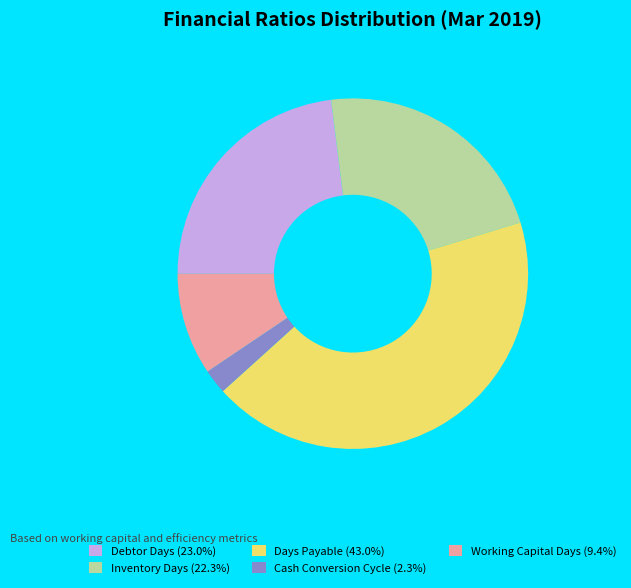

Rank the categories by value from lowest to highest.

Cash Conversion Cycle, Working Capital Days, Inventory Days, Debtor Days, Days Payable